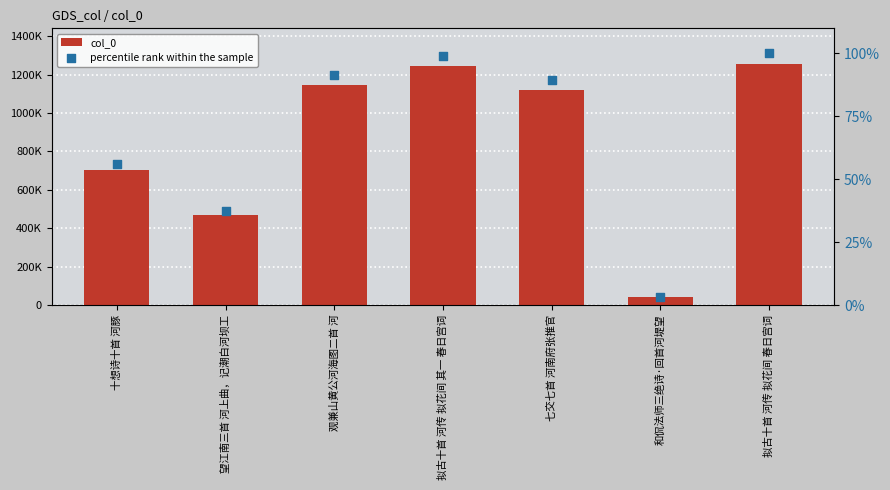

What is the total value across all series at 和侃法师三绝诗·回首河堤望?

40211.2